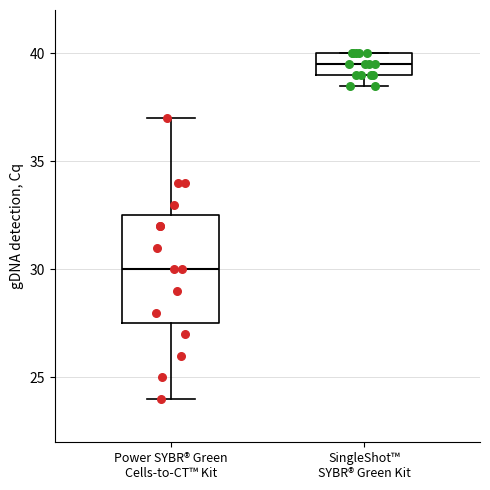

Reading left to right, transcribe this box plot: for each box, give where its median line is, the range the box spans, and where its two whiskers end, as read against the y-axis. The values are not printed on the chart, so give them approximately, as read against the axis.

Power SYBR® Green Cells-to-CT™ Kit: median 30.0, box 27.5 to 32.5, whiskers 24.0 to 37.0
SingleShot™ SYBR® Green Kit: median 39.5, box 39.0 to 40.0, whiskers 38.5 to 40.0